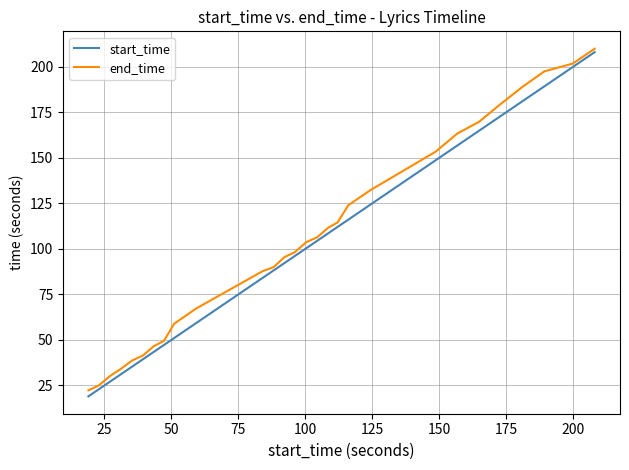

What is the maximum value shown in the chart?

210.0